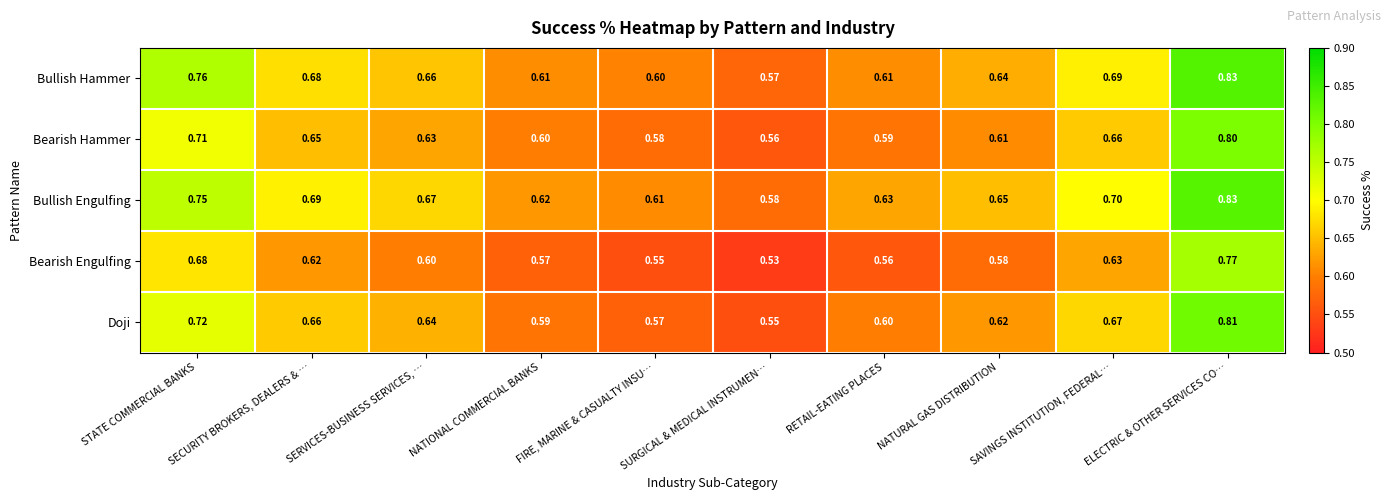

At NATURAL GAS DISTRIBUTION, list the series in order from largest to smallest.

Bullish Engulfing, Bullish Hammer, Doji, Bearish Hammer, Bearish Engulfing